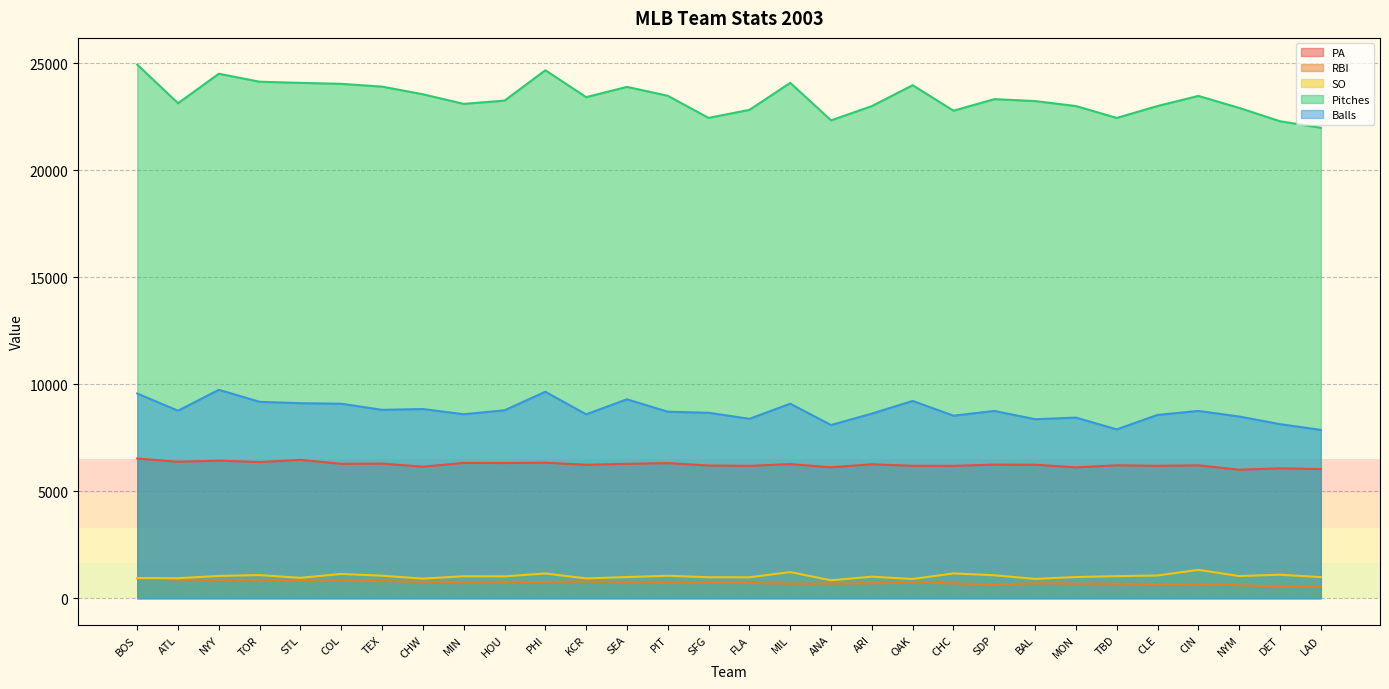

True or false: SO and Balls intersect in this chart.

False